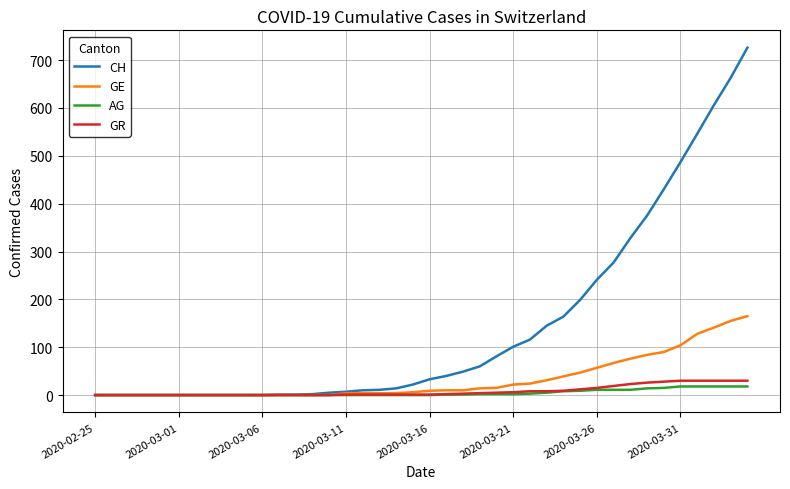

Which series has the largest total across all categories?

CH